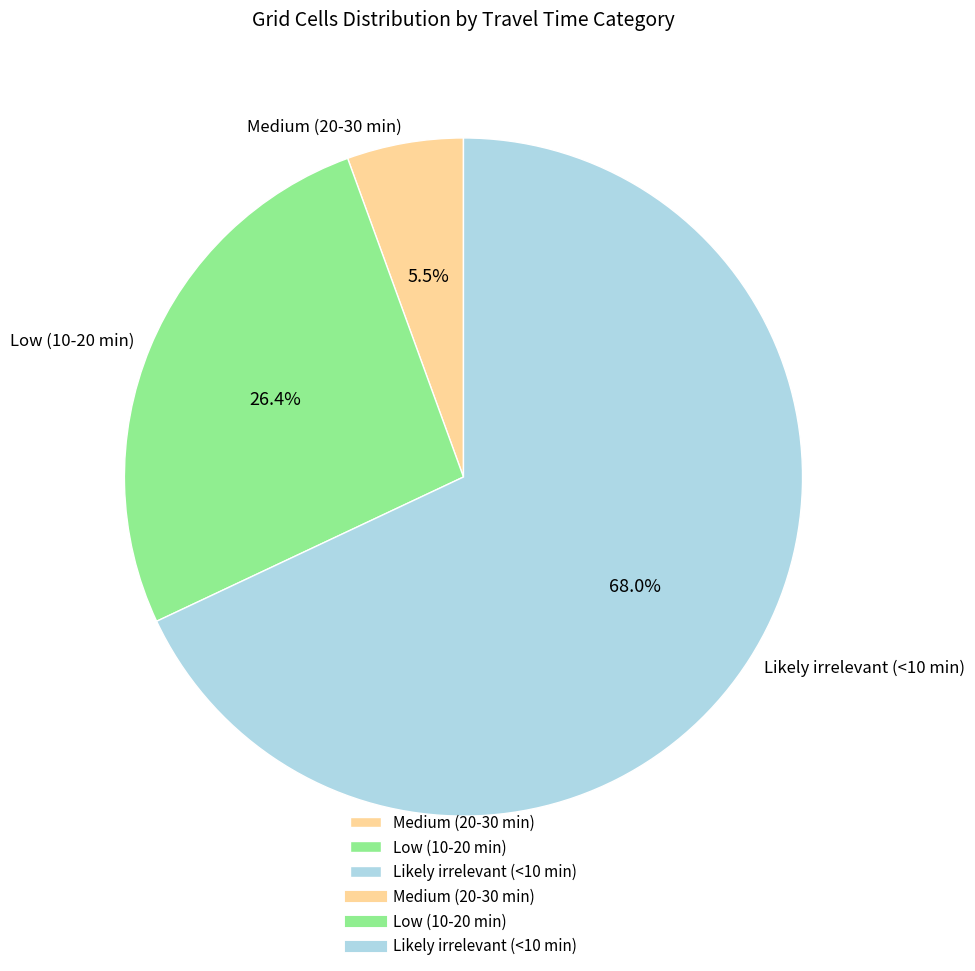

What portion of the pie excludes Medium (20-30 min)?

94.5%